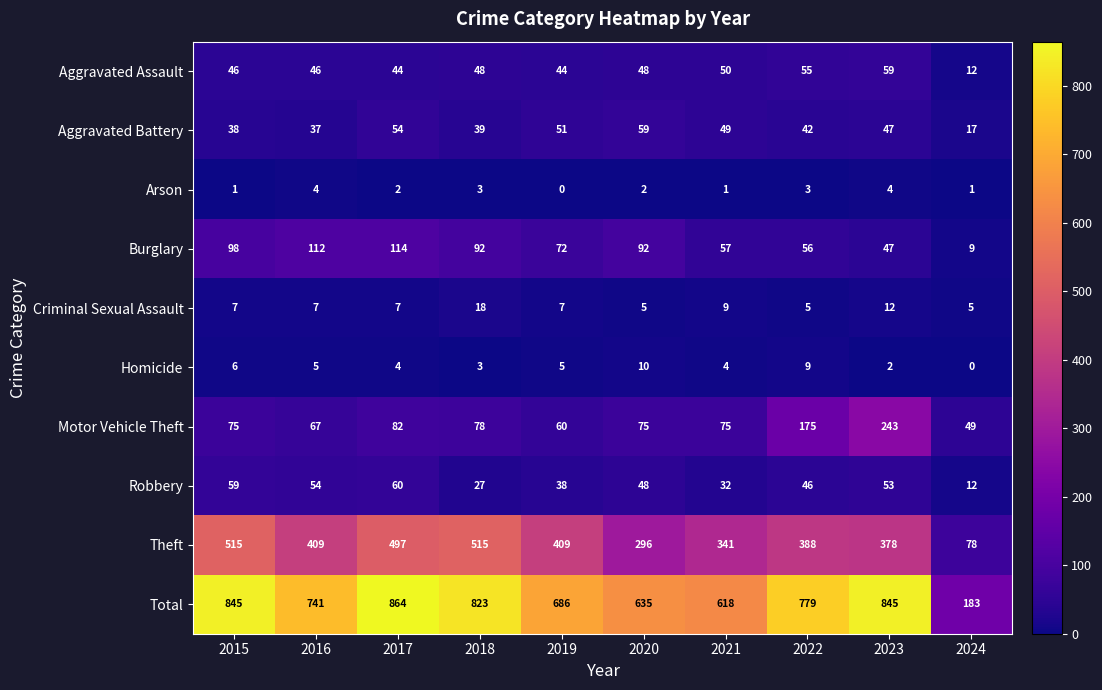

What is the sum of the Robbery values at 2024 and 2023?

65